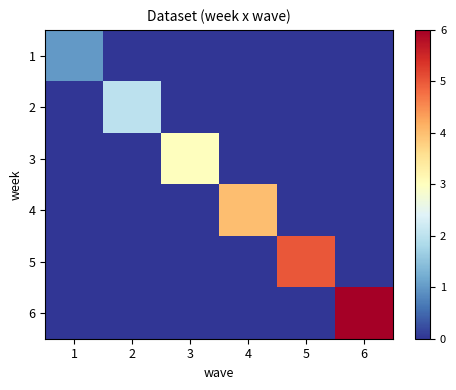

At which category is the sum across all series the highest?

6